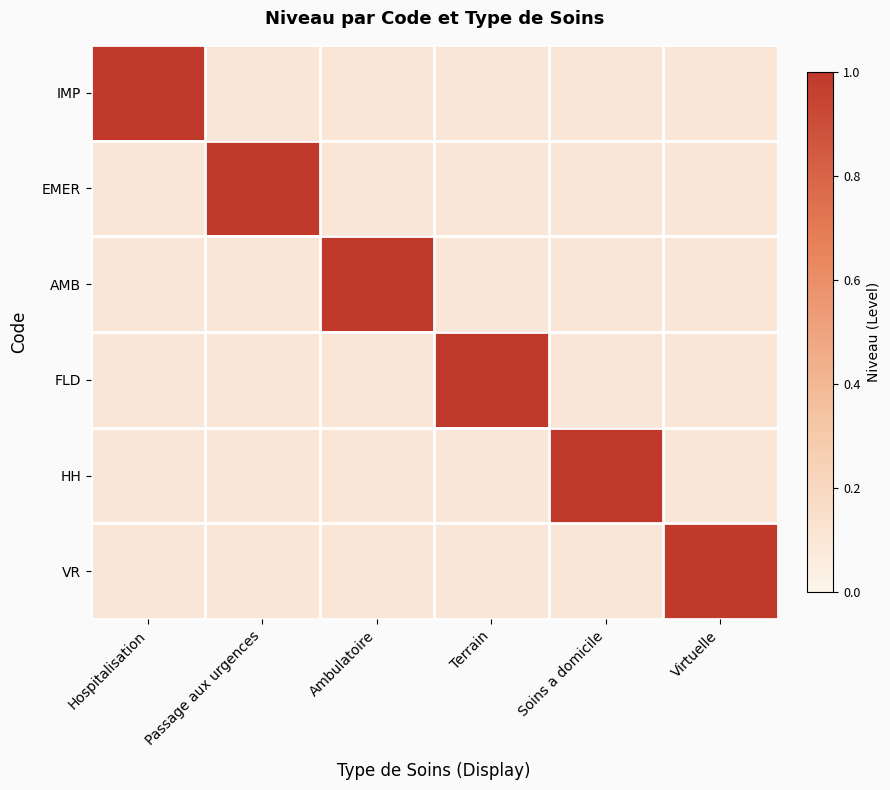

Which category has the highest value across all series?

Hospitalisation